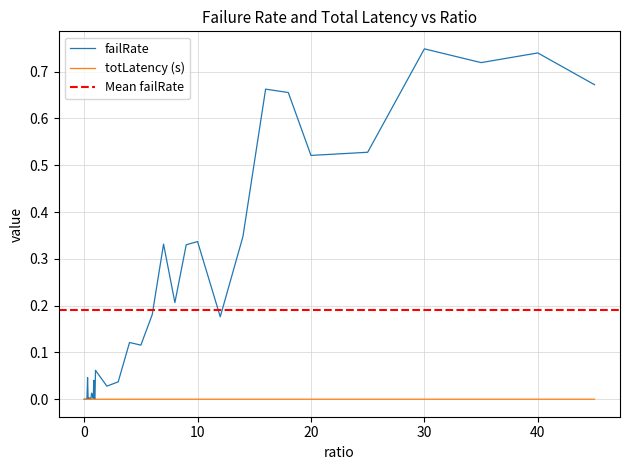

True or false: totLatency has a value of 0.0 at totLatency.

False